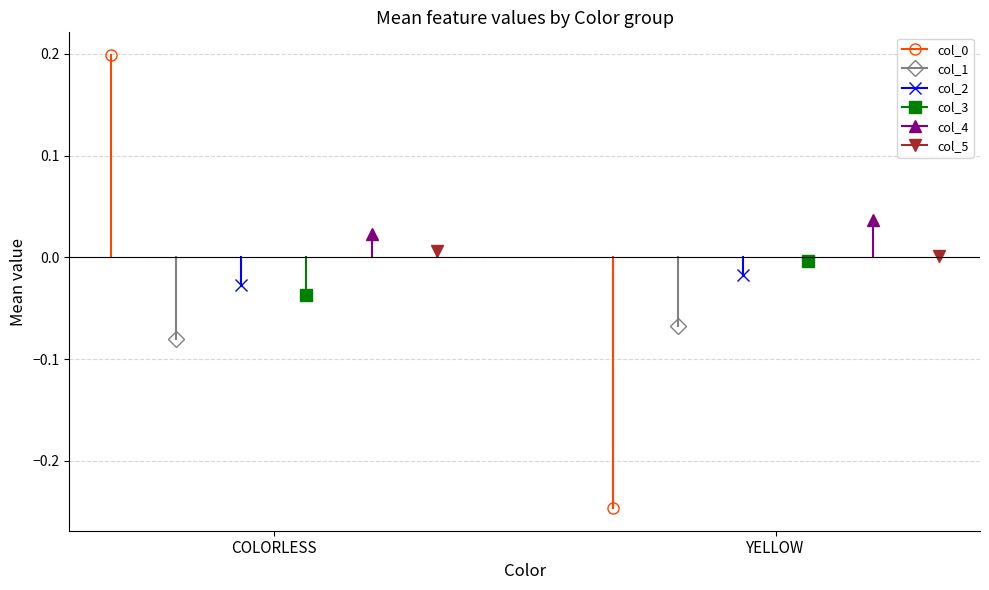

The value of col_2 at COLORLESS is -0.0. True or false?

True